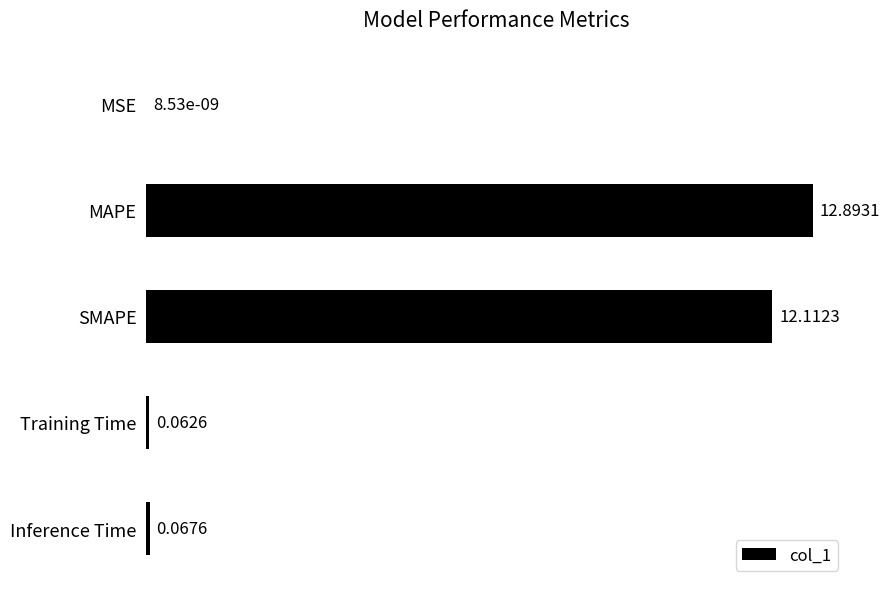

Between MAPE and SMAPE, which is larger?

MAPE